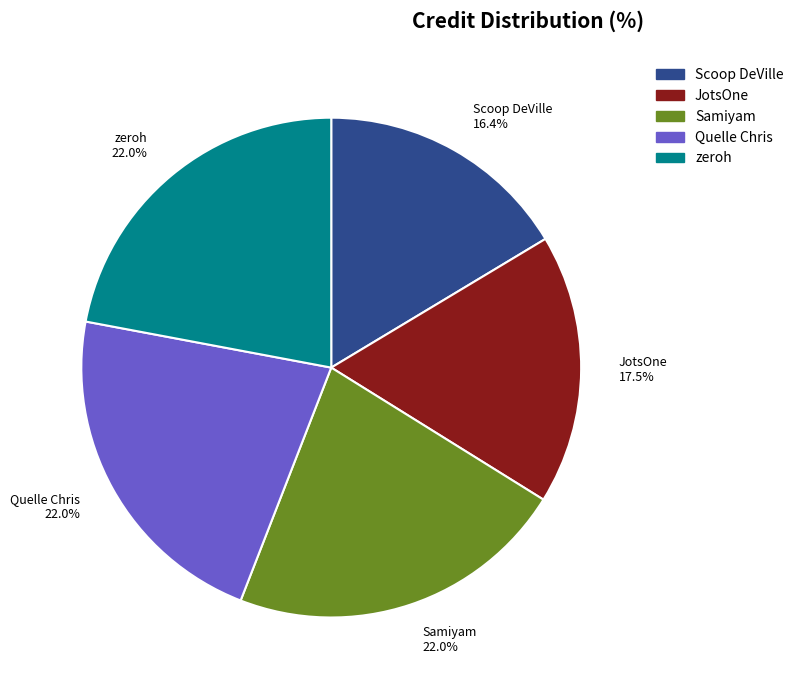

What is the ratio of the value at Samiyam to the value at zeroh?

1.0